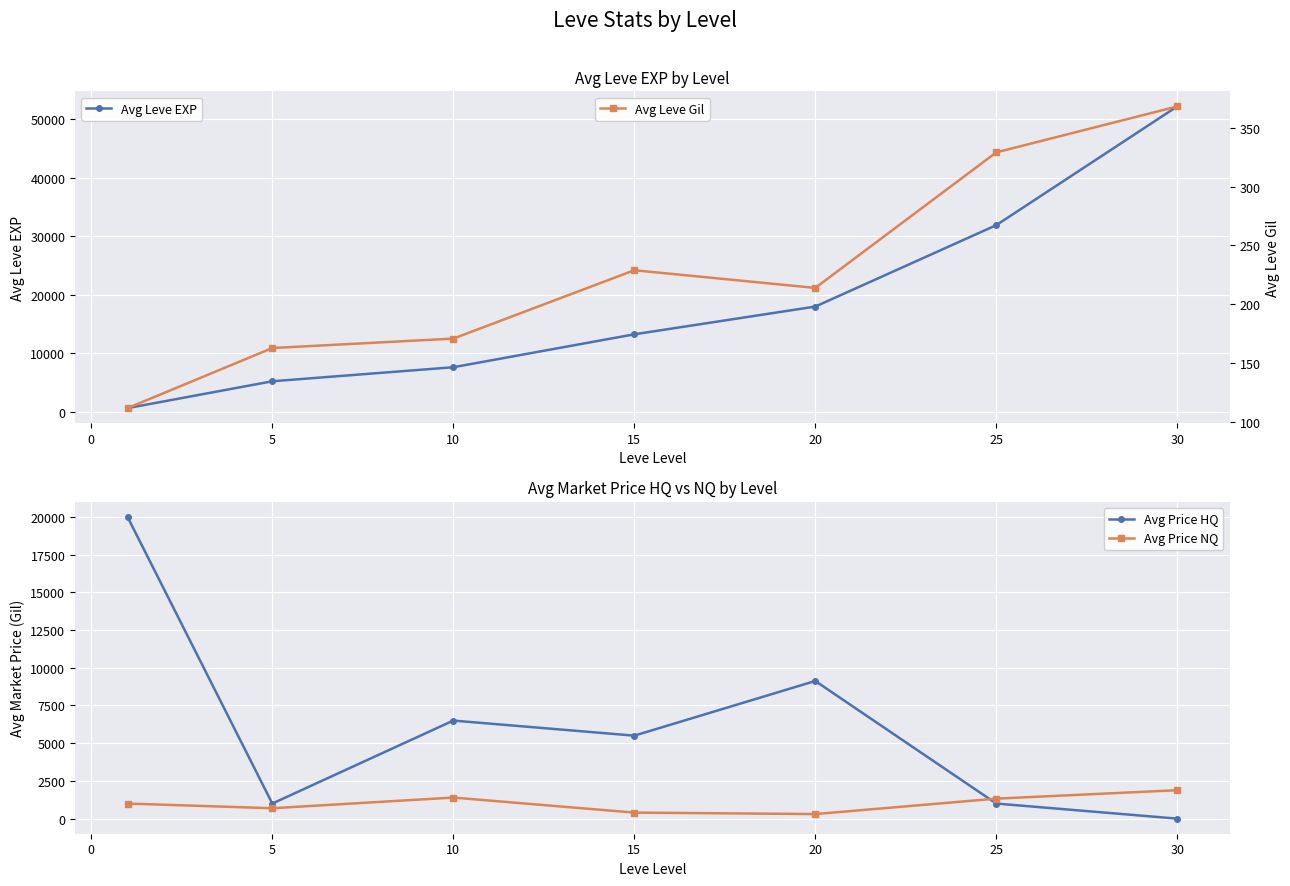

Rank the series by their maximum value, from highest to lowest.

Avg Leve EXP, Avg Price HQ, Avg Price NQ, Avg Leve Gil